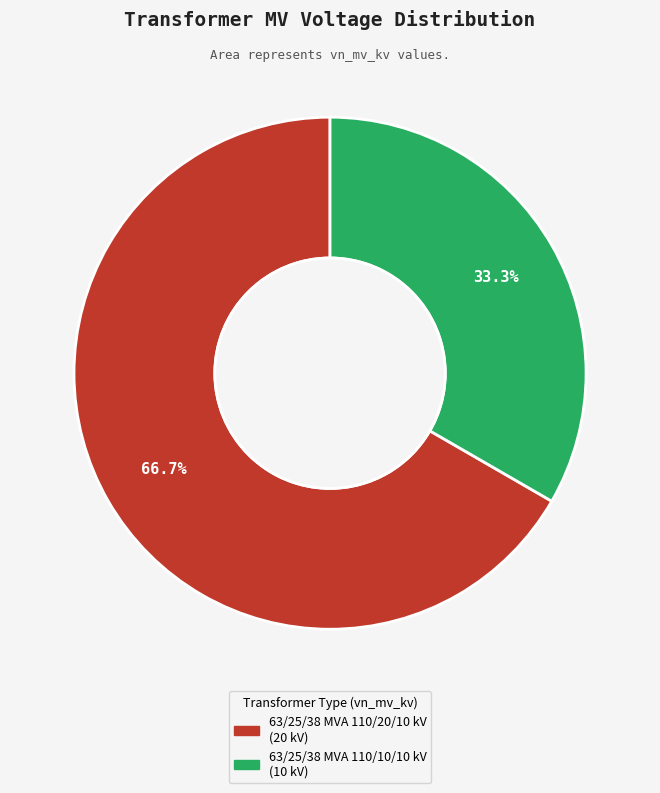

To the nearest percent, what is the combined percentage of 63/25/38 MVA 110/10/10 kV and 63/25/38 MVA 110/20/10 kV?

100%